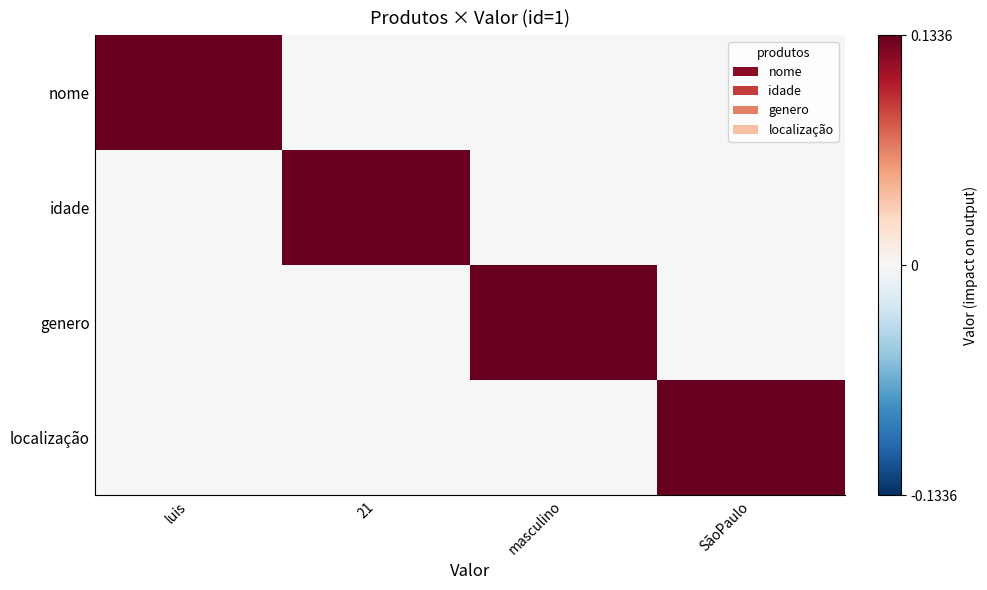

Rank the series at SãoPaulo from highest to lowest value.

localização, nome, idade, genero